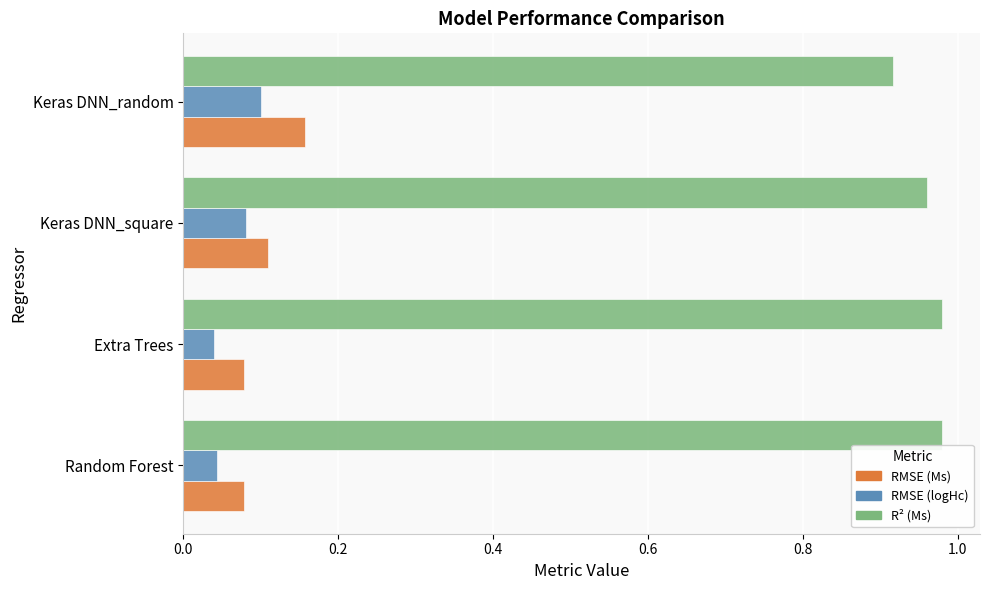

How many data points does each series have?

4